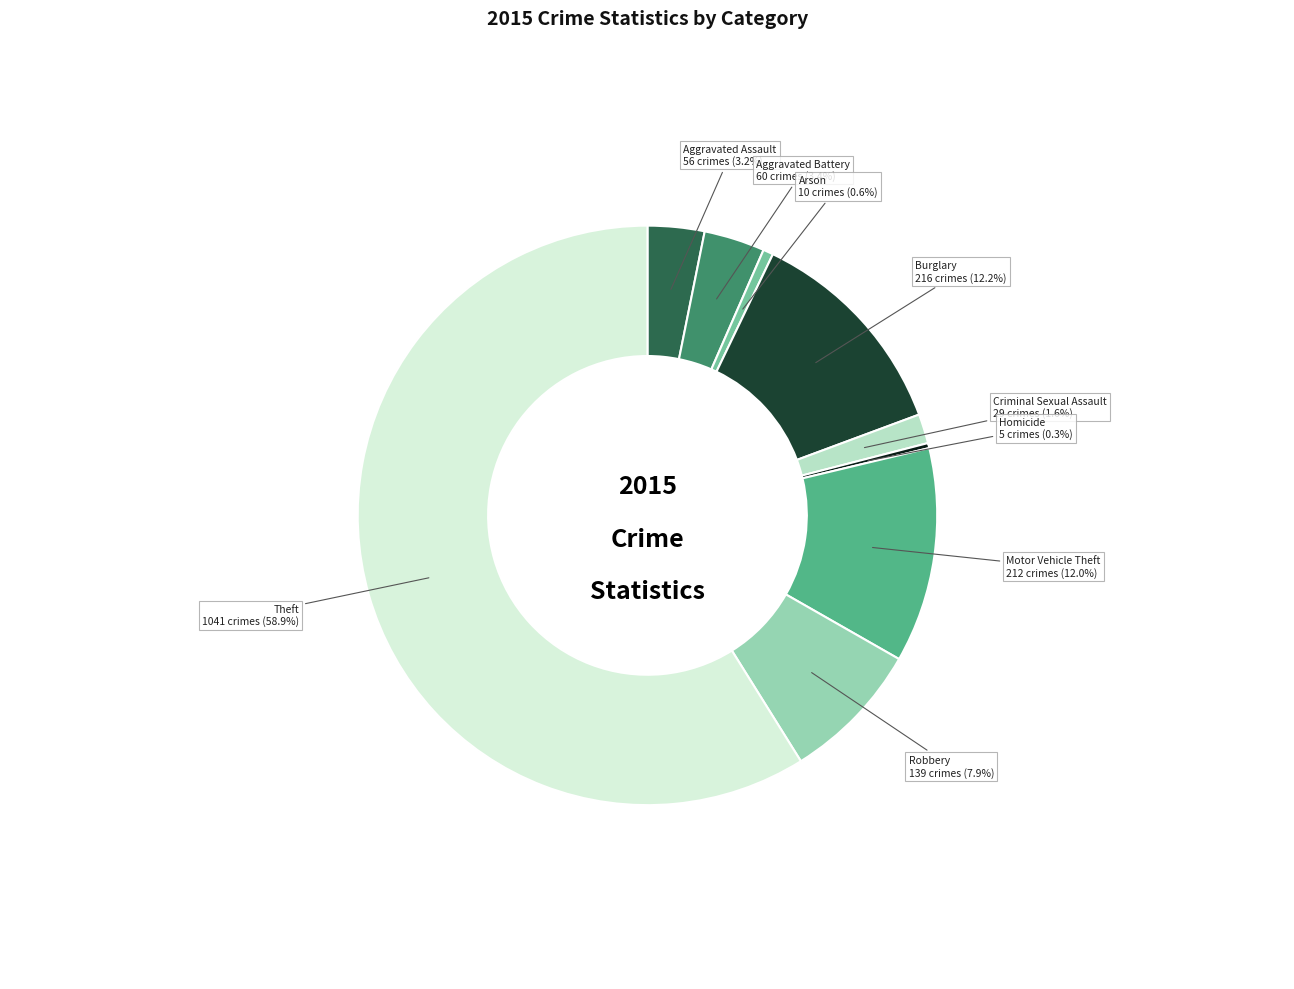

How many segments does this pie chart have?

9